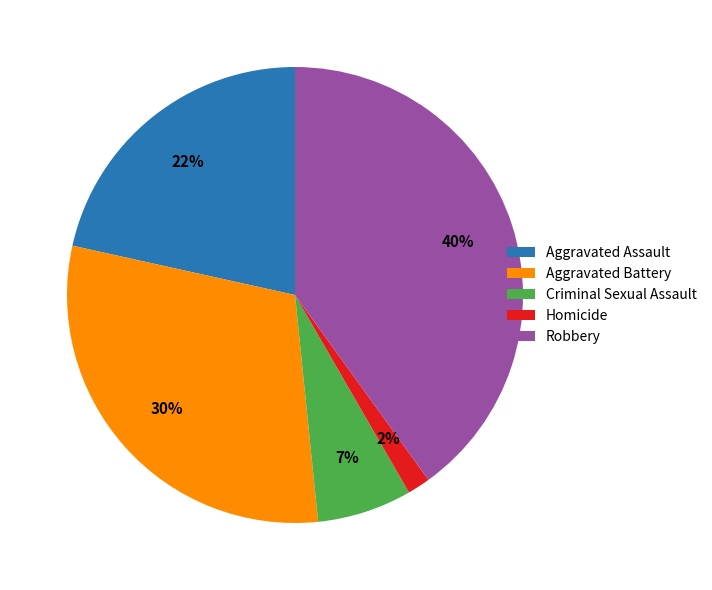

Is Homicide the majority of the pie?

No